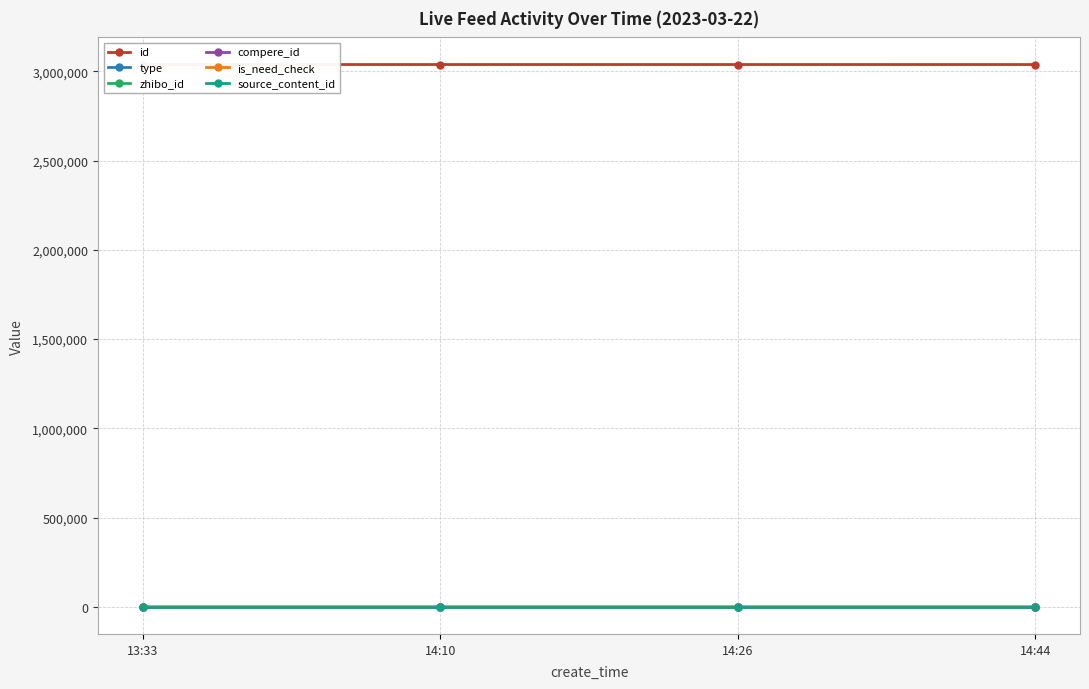

Reading right to left, what are all the values shown in this chart?

id: 14:44=3037627	14:26=3037663	14:10=3037685	13:33=3037716
type: 14:44=0	14:26=0	14:10=0	13:33=1
zhibo_id: 14:44=152	14:26=152	14:10=152	13:33=152
compere_id: 14:44=0	14:26=0	14:10=0	13:33=0
is_need_check: 14:44=0	14:26=0	14:10=0	13:33=0
source_content_id: 14:44=0	14:26=0	14:10=0	13:33=0